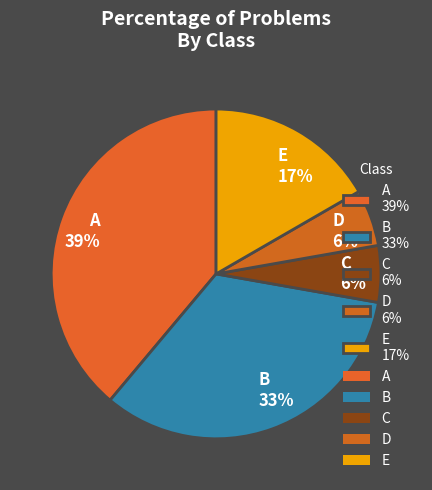

To the nearest percent, what is the difference between the E and D slice percentages?

11%